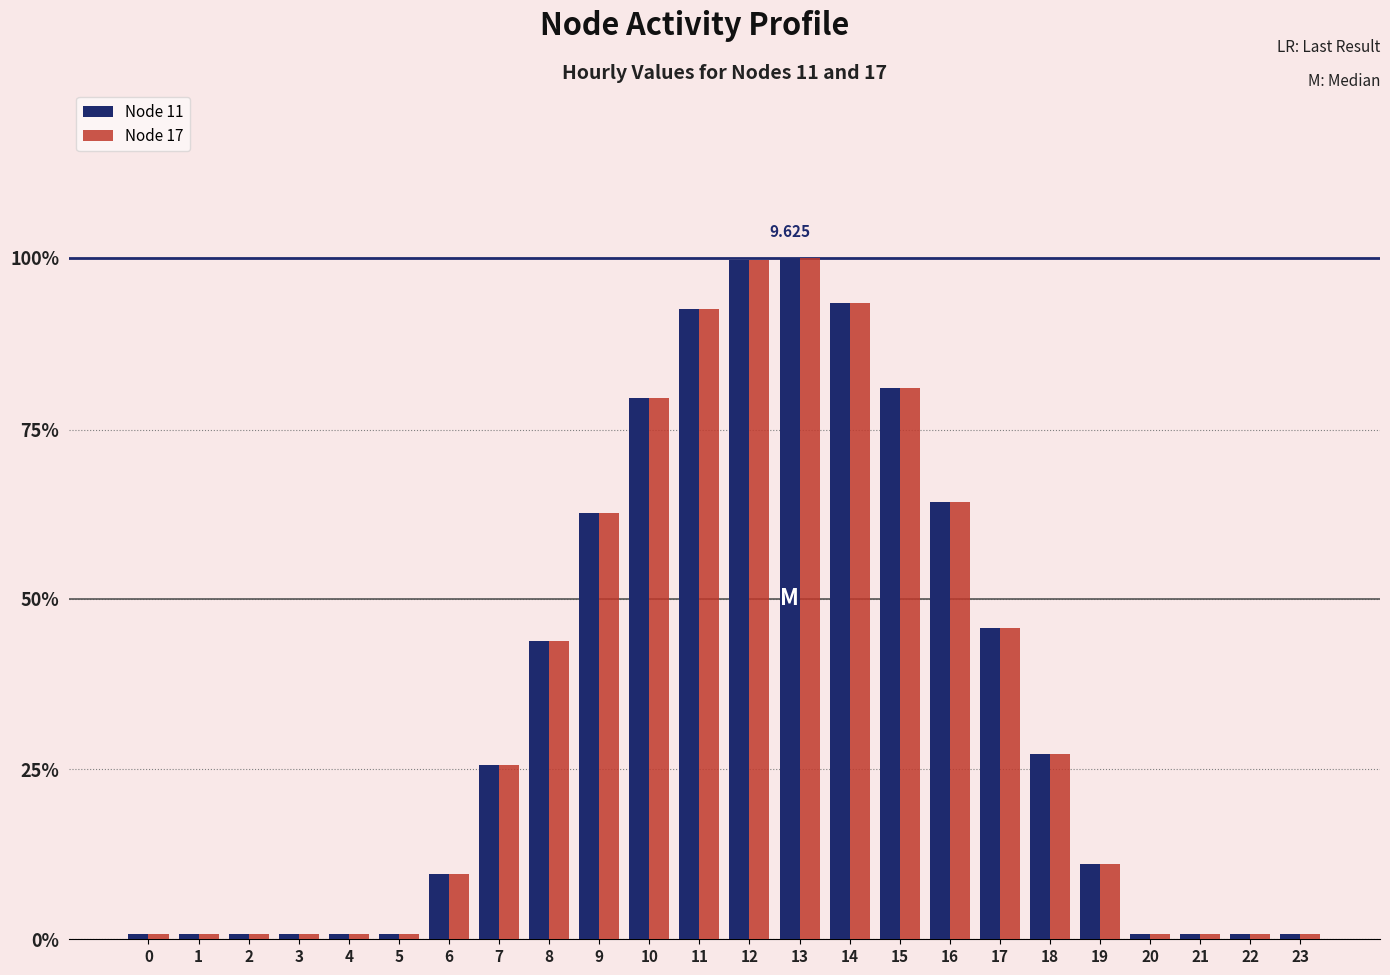

At which label does Node 17 first exceed 2?

7